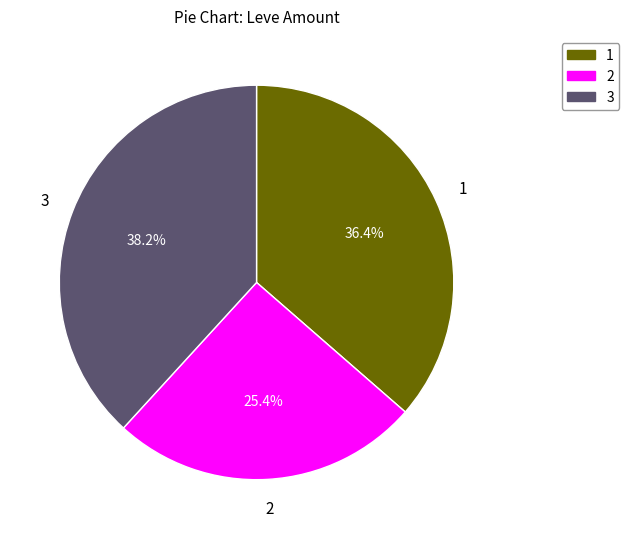

How many slices are in this pie chart?

3